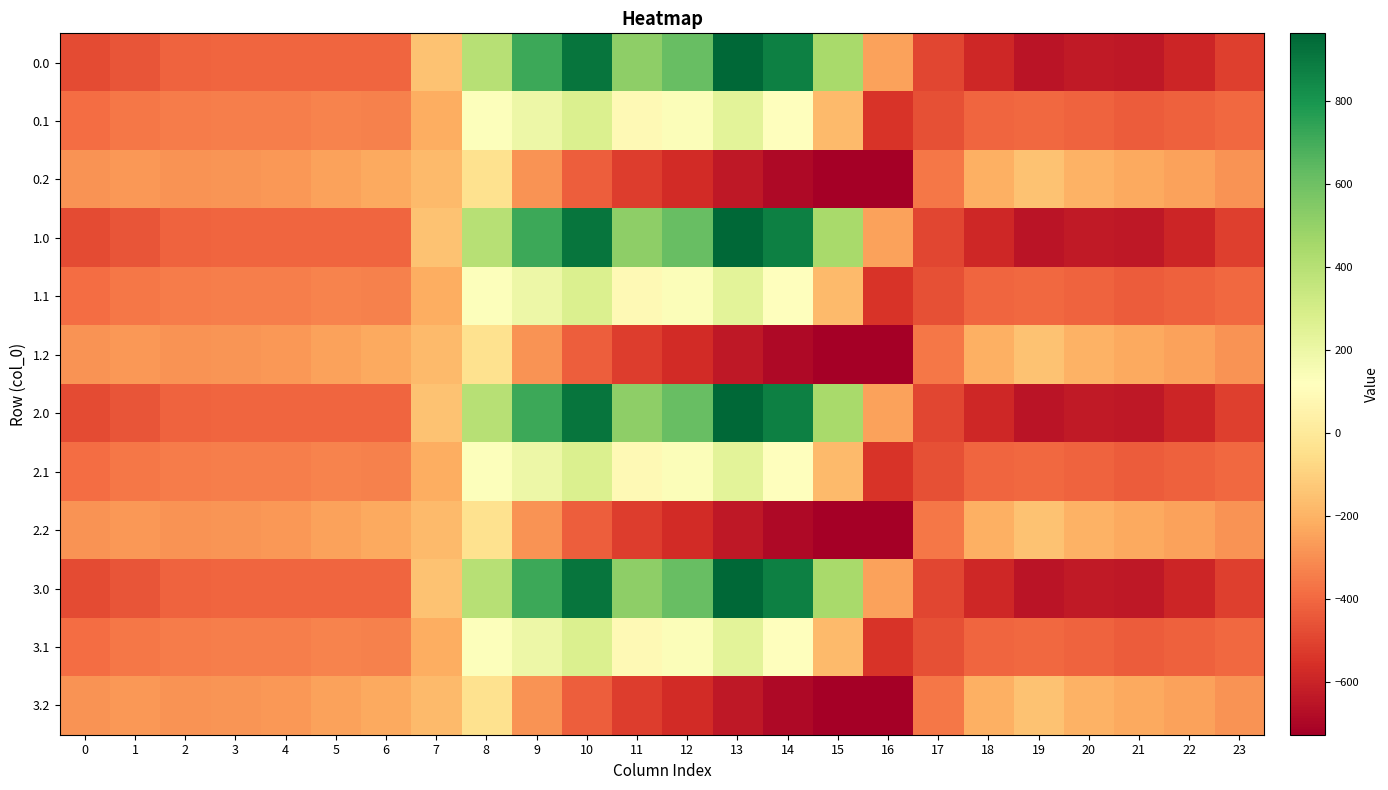

What is the spread (max minus min) of values at 13?

1603.1